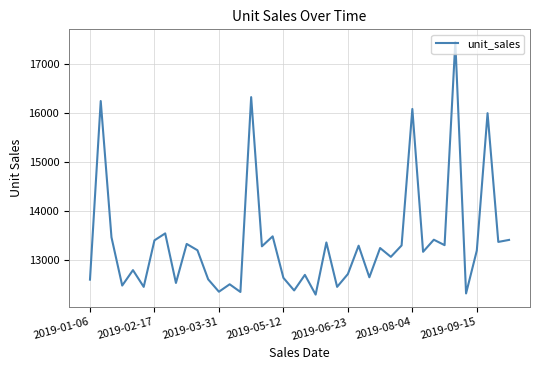

What is the greatest value displayed?

17448